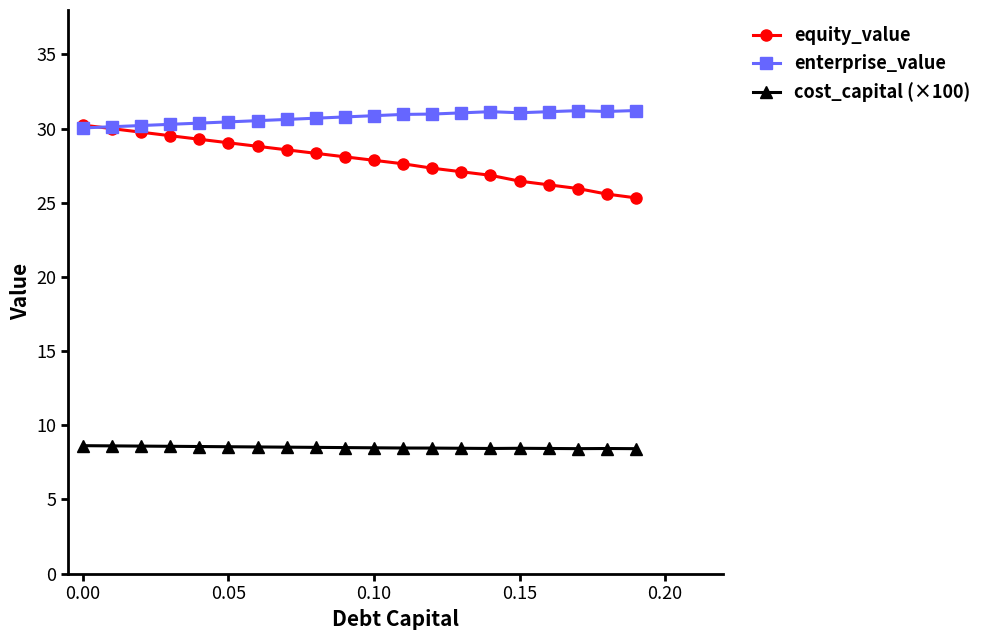

Does the chart have visible grid lines?

No